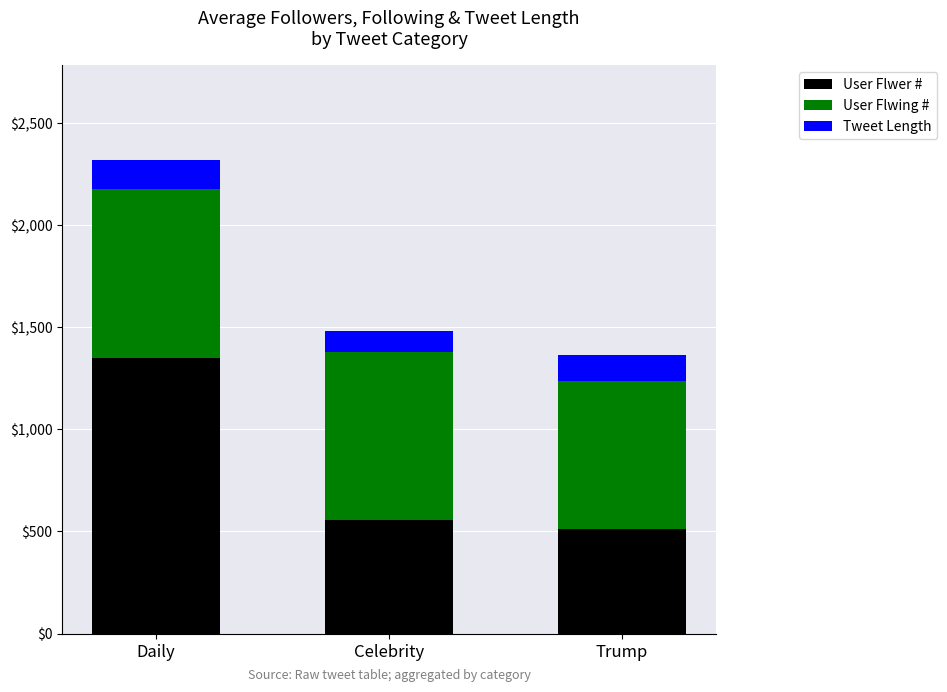

What is the difference between the maximum and minimum values in the User Flwer # series?

838